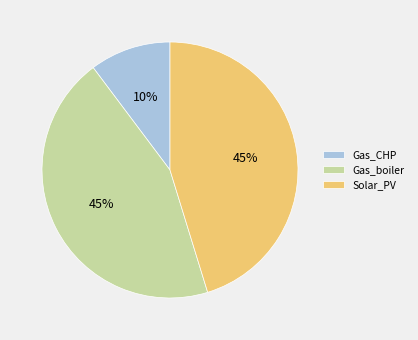

To the nearest percent, what percentage of the pie is Gas_boiler?

45%